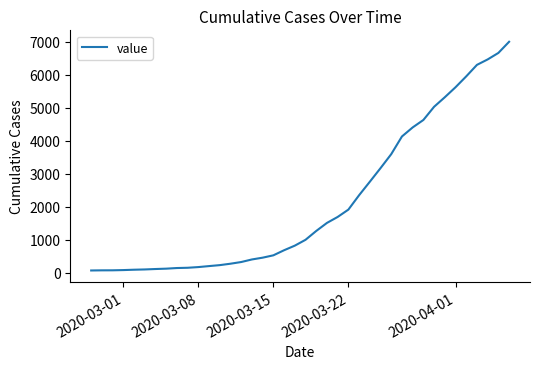

What is the maximum value shown in the chart?

6995